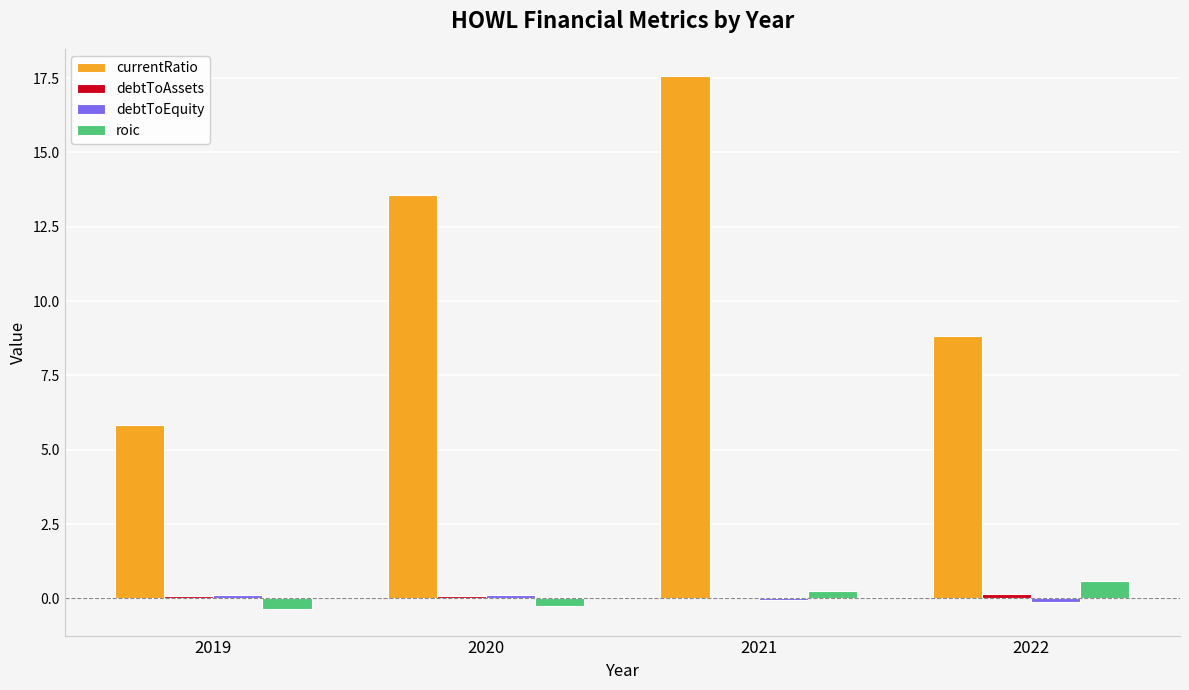

What is the sum of all currentRatio values?

45.8